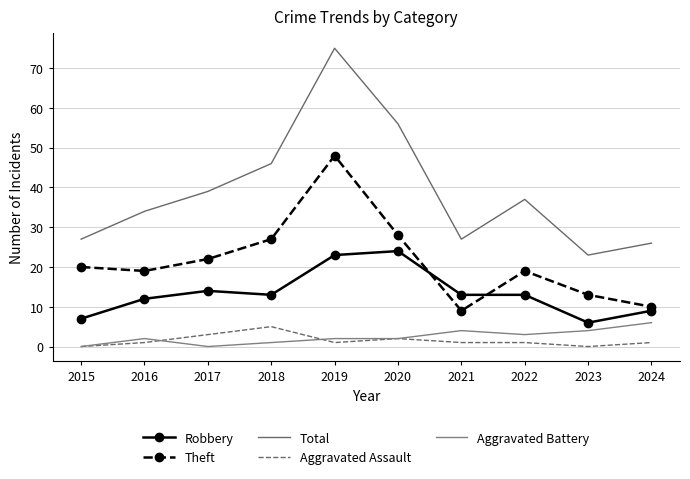

Reading right to left, transcribe all the data shown in this chart.

Robbery: 2024=9	2023=6	2022=13	2021=13	2020=24	2019=23	2018=13	2017=14	2016=12	2015=7
Theft: 2024=10	2023=13	2022=19	2021=9	2020=28	2019=48	2018=27	2017=22	2016=19	2015=20
Total: 2024=26	2023=23	2022=37	2021=27	2020=56	2019=75	2018=46	2017=39	2016=34	2015=27
Aggravated Assault: 2024=1	2023=0	2022=1	2021=1	2020=2	2019=1	2018=5	2017=3	2016=1	2015=0
Aggravated Battery: 2024=6	2023=4	2022=3	2021=4	2020=2	2019=2	2018=1	2017=0	2016=2	2015=0